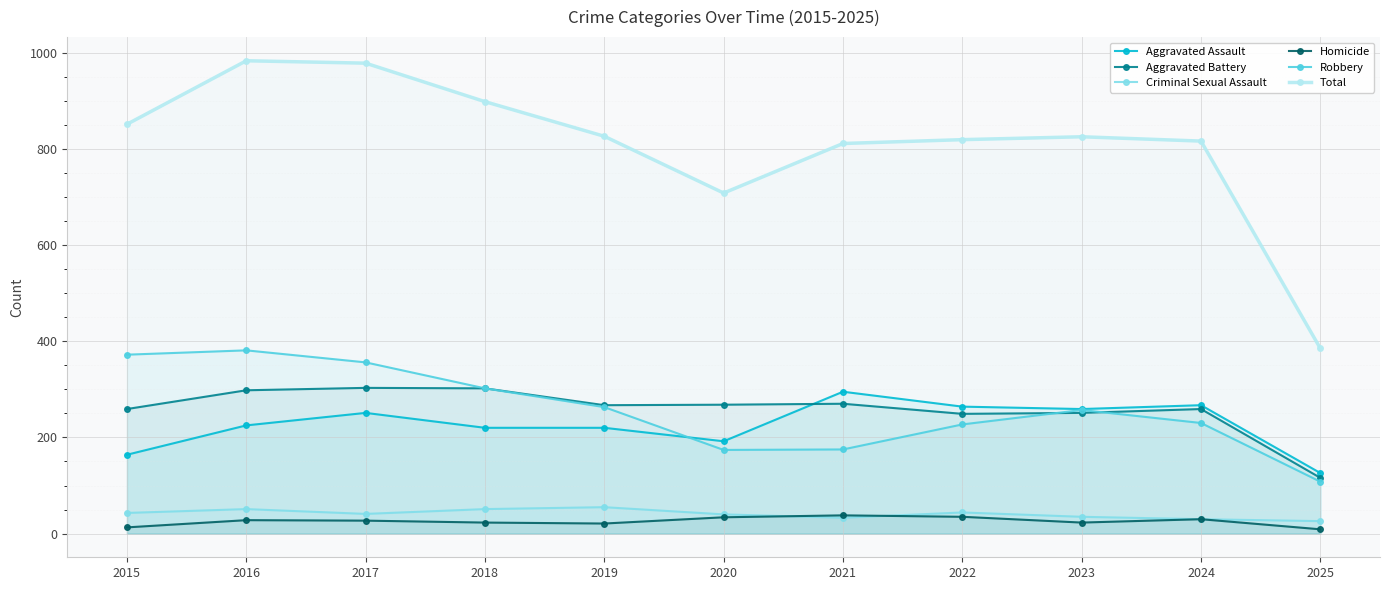

How many times do Criminal Sexual Assault and Homicide cross each other?

2